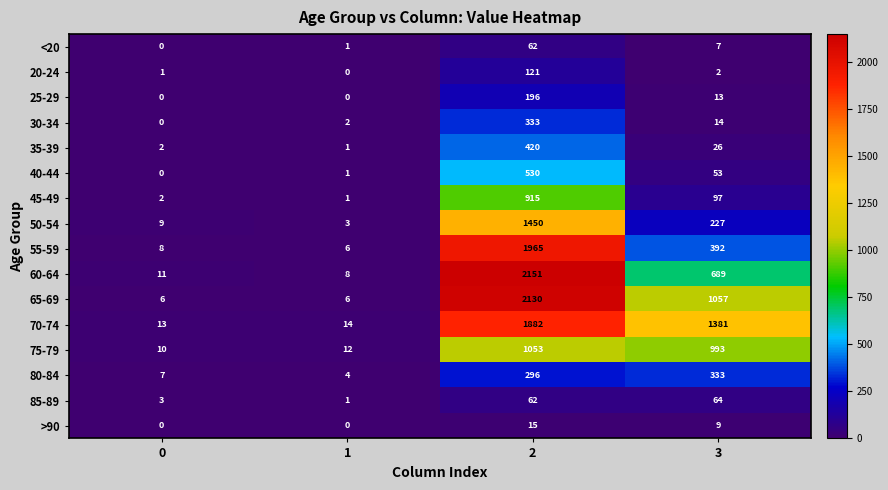

What is the highest value of the 30-34 series?

333